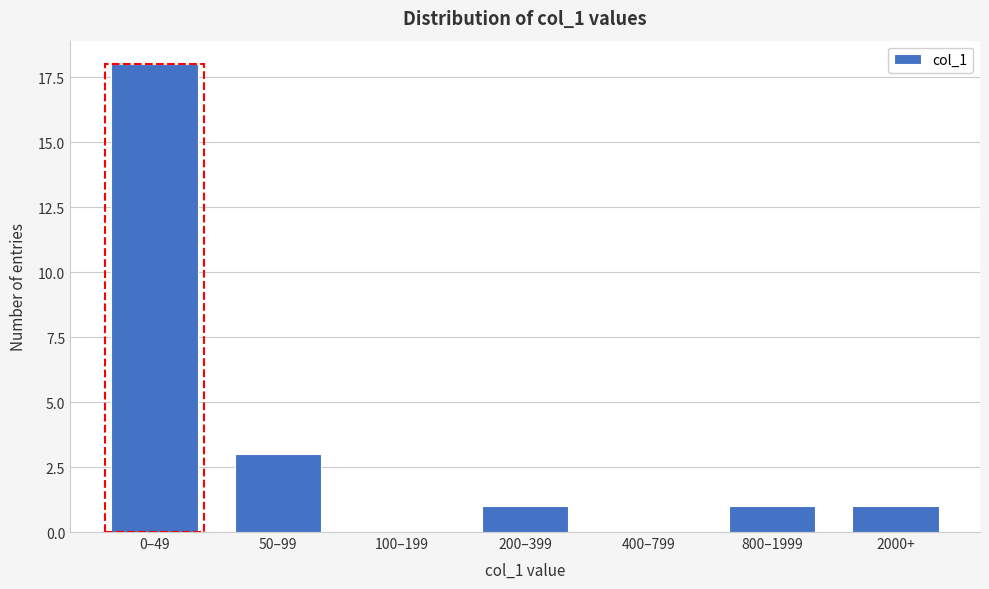

Reading right to left, extract all data points from this chart.

2000+=1	800–1999=1	400–799=0	200–399=1	100–199=0	50–99=3	0–49=18